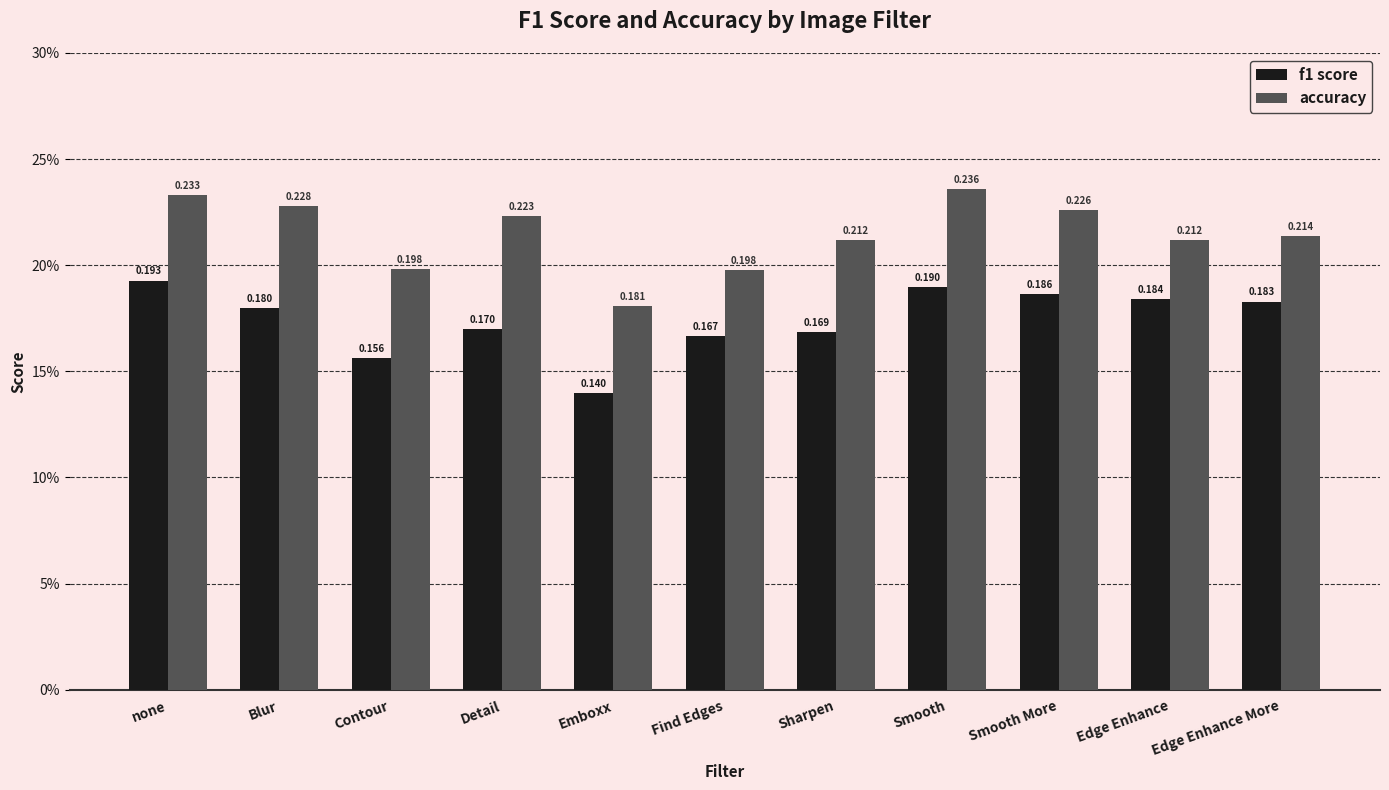

Reading left to right, transcribe all the data shown in this chart.

f1 score: none=0.2	Blur=0.2	Contour=0.2	Detail=0.2	Emboxx=0.1	Find Edges=0.2	Sharpen=0.2	Smooth=0.2	Smooth More=0.2	Edge Enhance=0.2	Edge Enhance More=0.2
accuracy: none=0.2	Blur=0.2	Contour=0.2	Detail=0.2	Emboxx=0.2	Find Edges=0.2	Sharpen=0.2	Smooth=0.2	Smooth More=0.2	Edge Enhance=0.2	Edge Enhance More=0.2